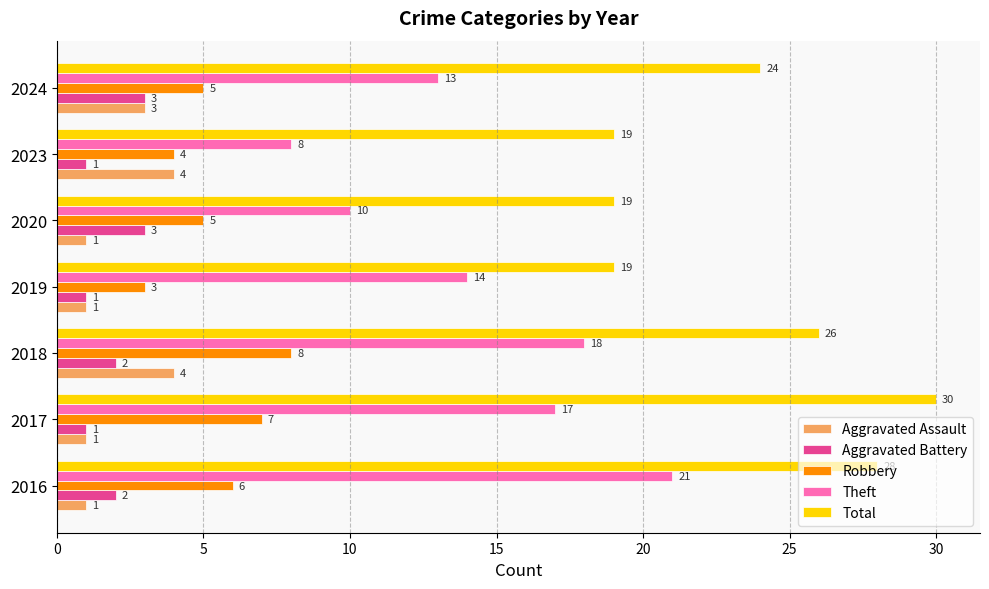

At which label is Total closest to 24?

2024